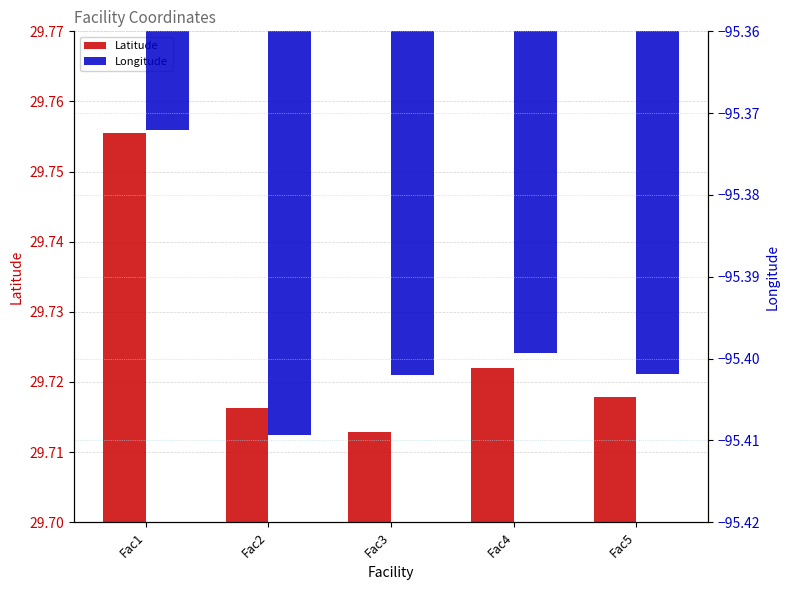

Are the bars horizontal?

No